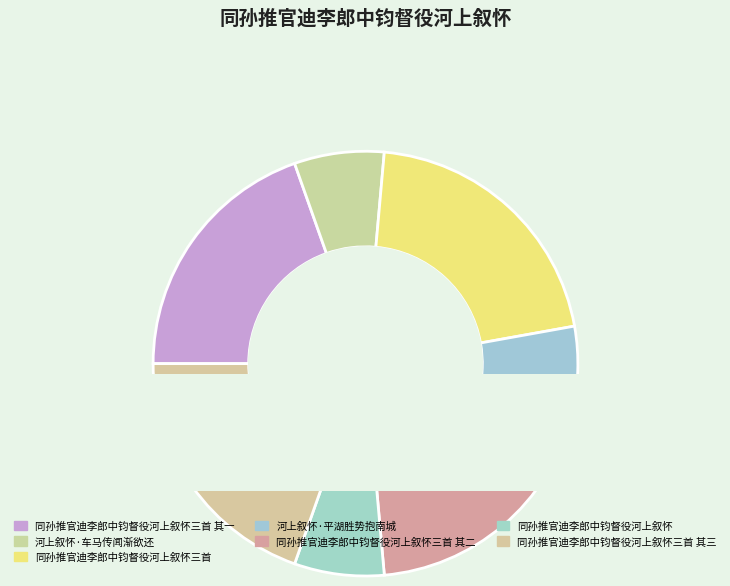

Between 同孙推官迪李郎中钧督役河上叙怀三首 and 同孙推官迪李郎中钧督役河上叙怀三首 其三, which is larger?

同孙推官迪李郎中钧督役河上叙怀三首